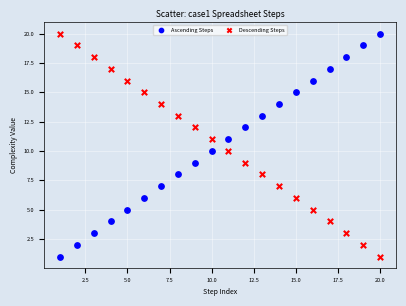

Across all data points, what is the range of Y values (max minus min)?

19